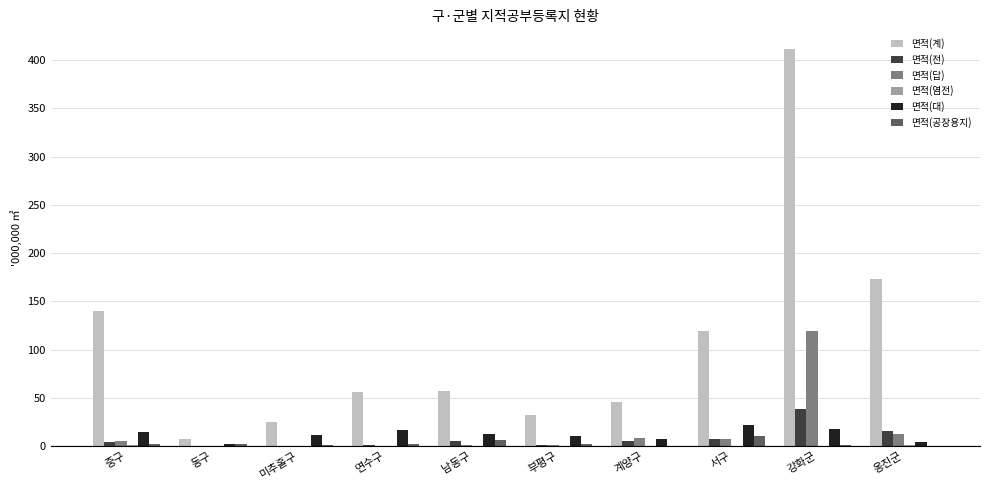

Which series changed the most between 서구 and 옹진군?

면적(계)